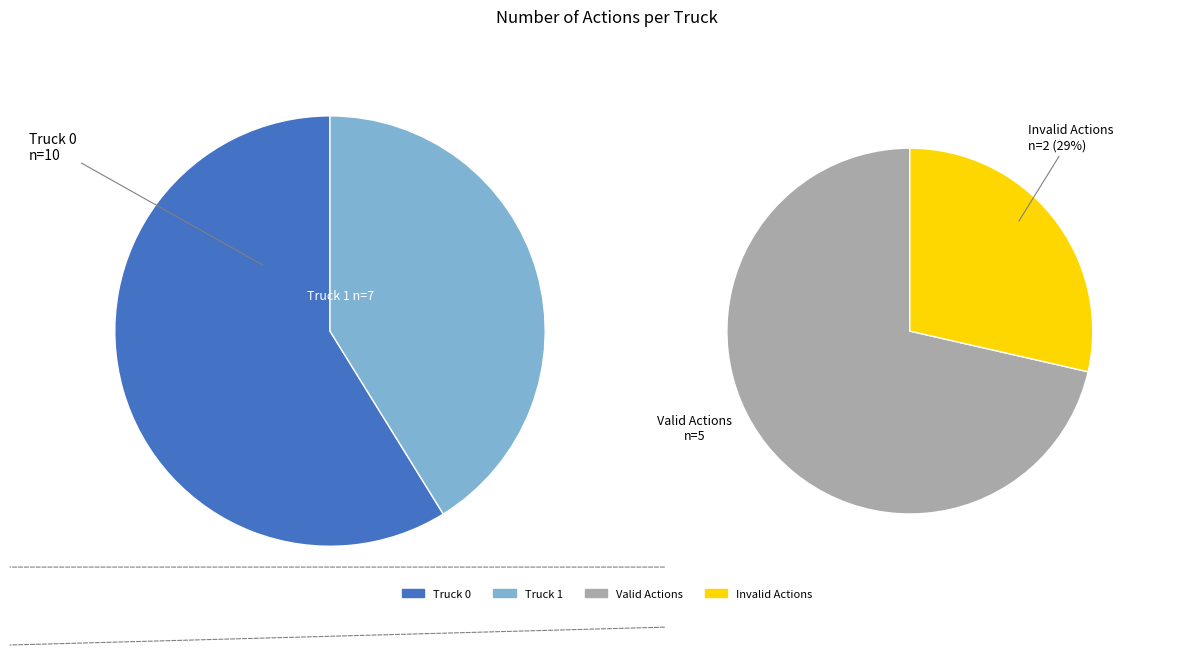

What is the majority slice?

Truck 0